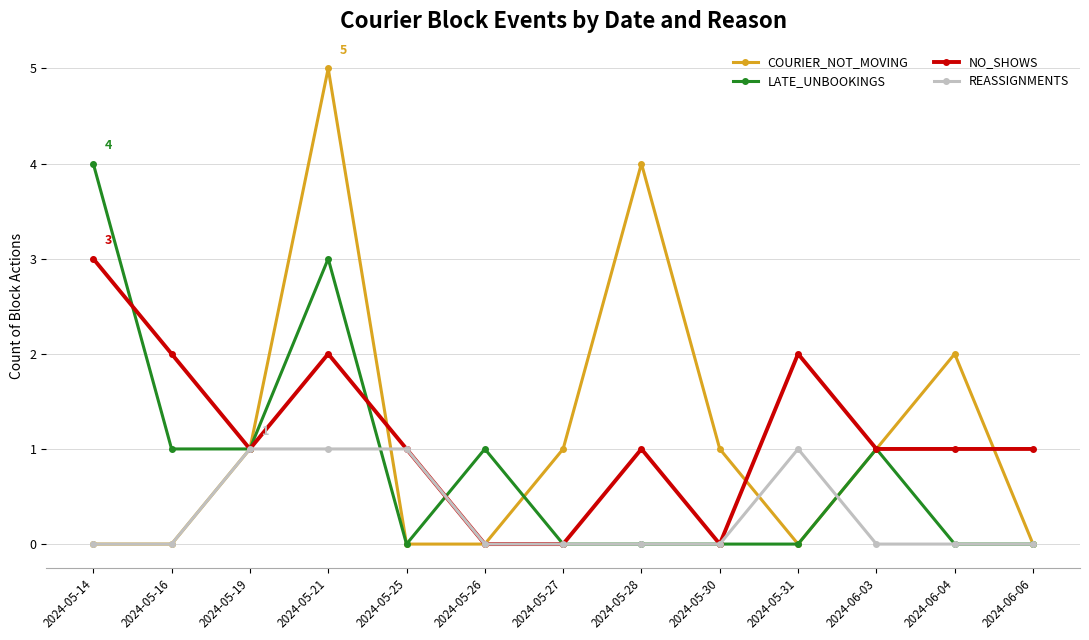

Does the chart display data point markers on the line(s)?

Yes